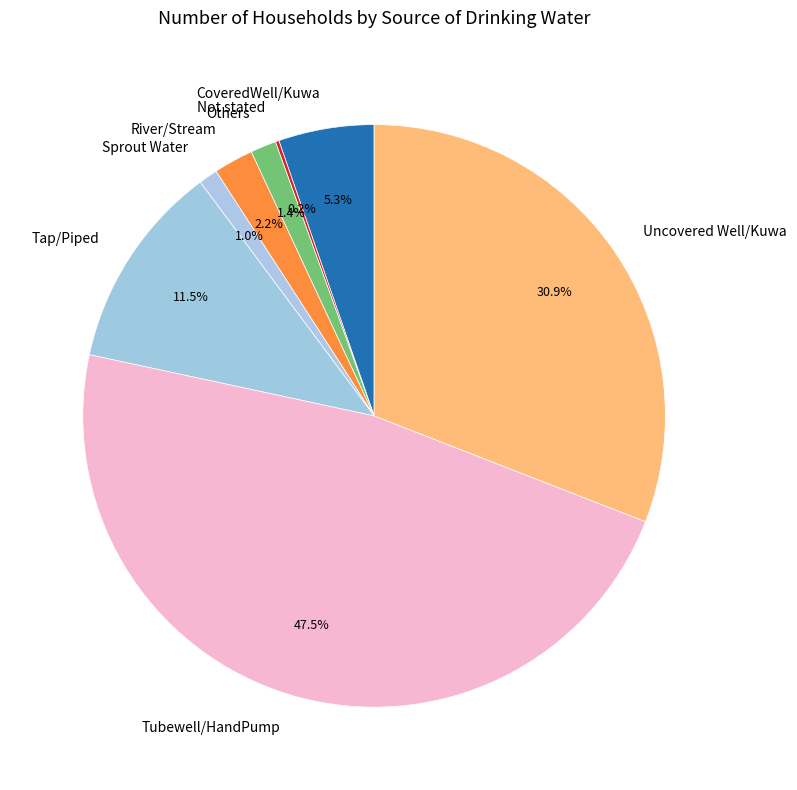

What is the largest slice in the pie chart?

Tubewell/HandPump